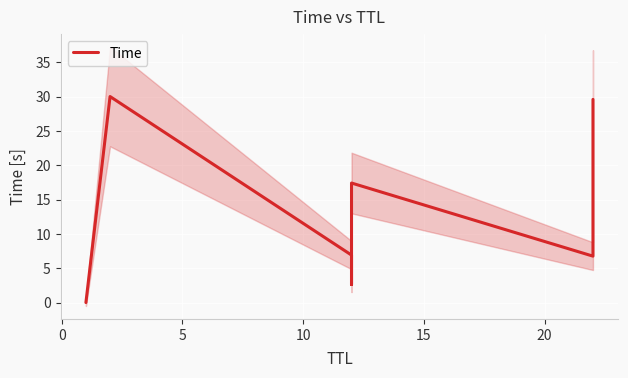

What is the value of the 5th point from the left?

17.4